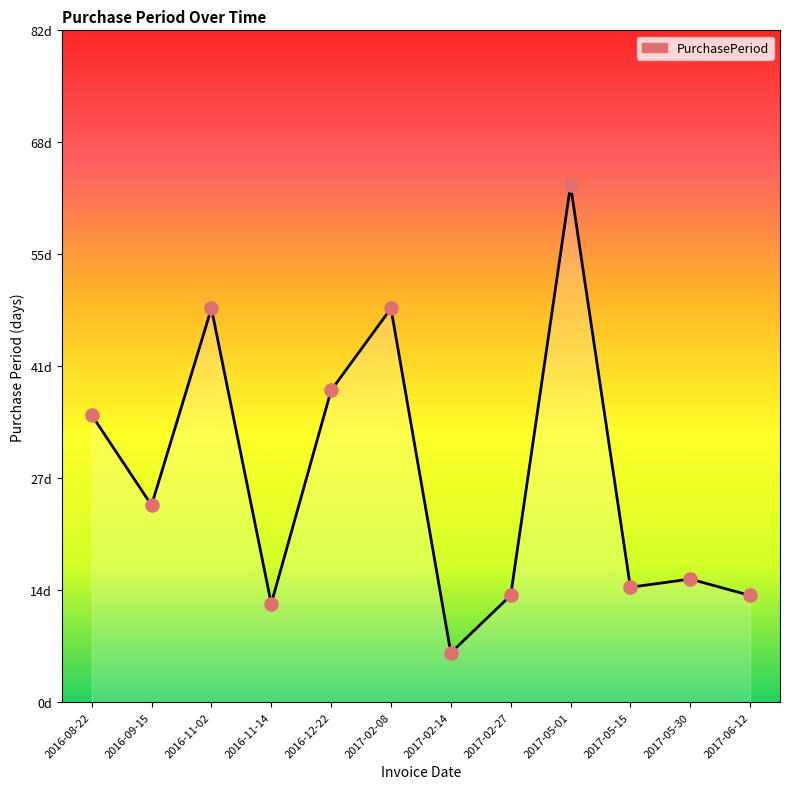

Approximately how many times larger is the value at 2017-06-12 compared to 2016-08-22?

0.4